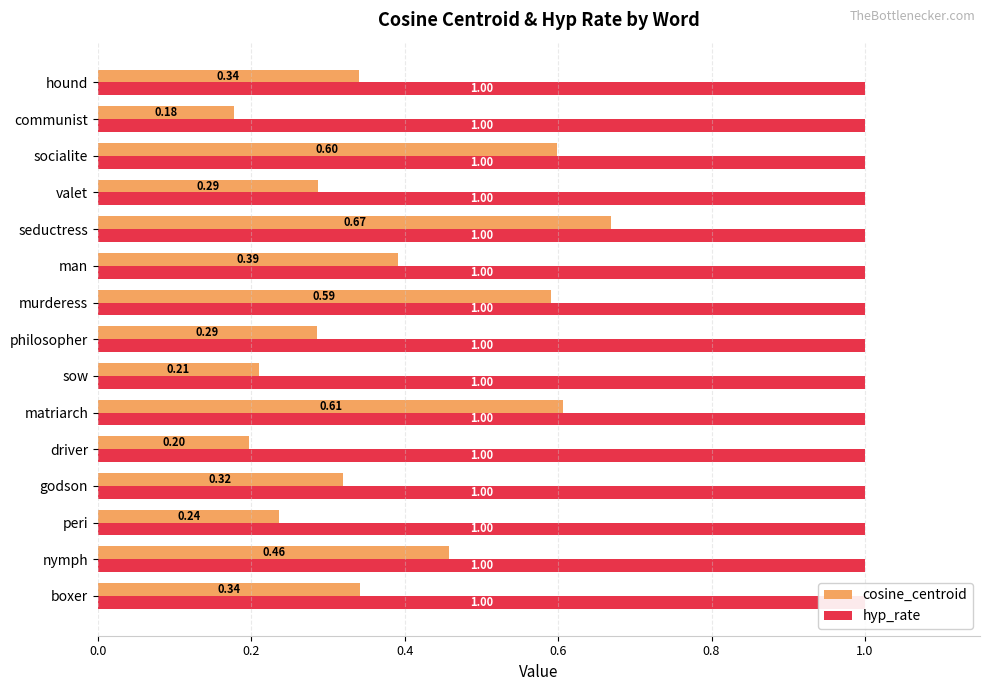

Which series has the largest total across all categories?

cosine_centroid